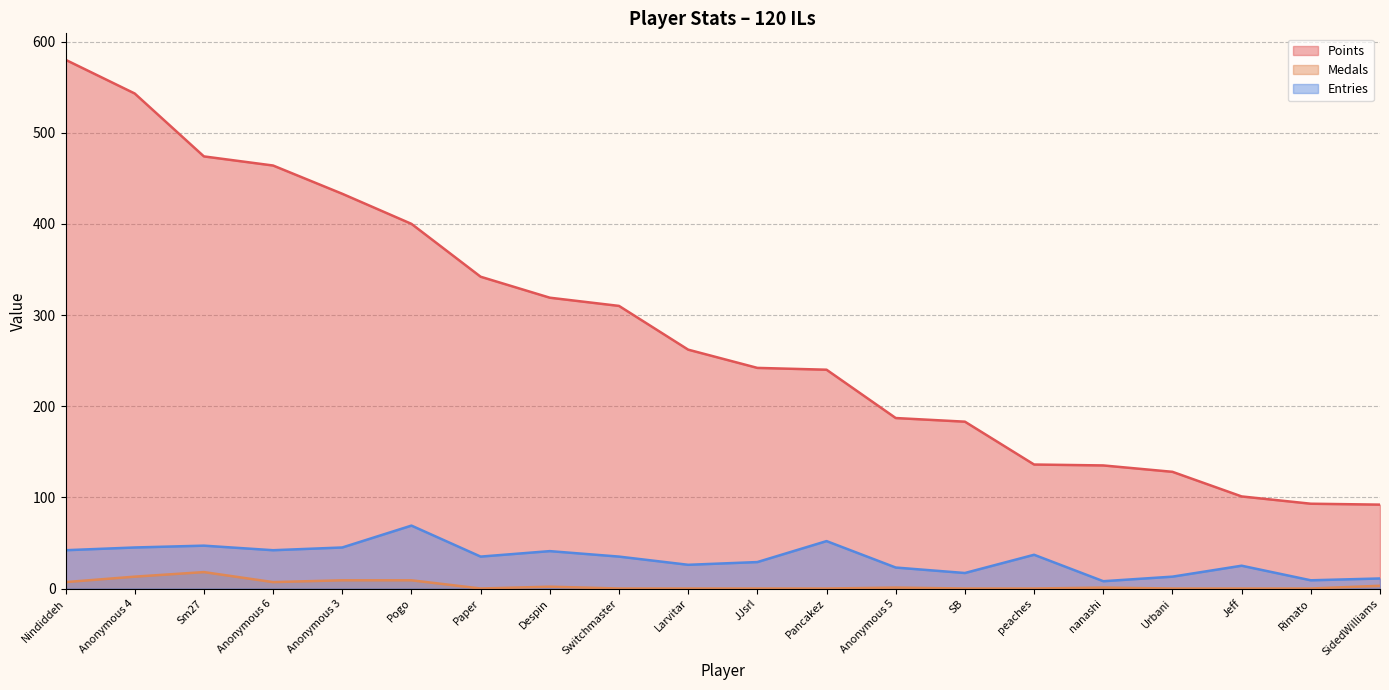

What is the sum of all Medals values?

70